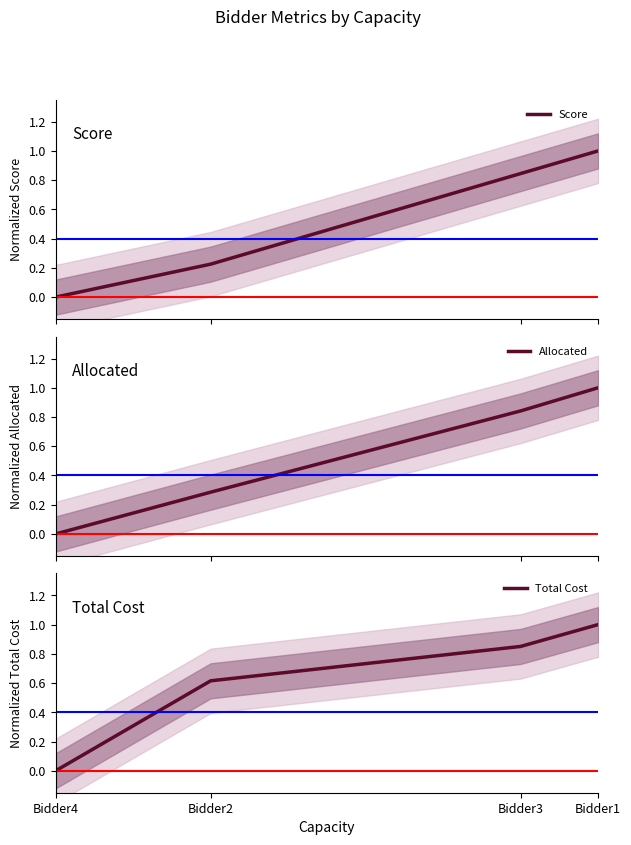

At how many categories does at least one series exceed 0?

3